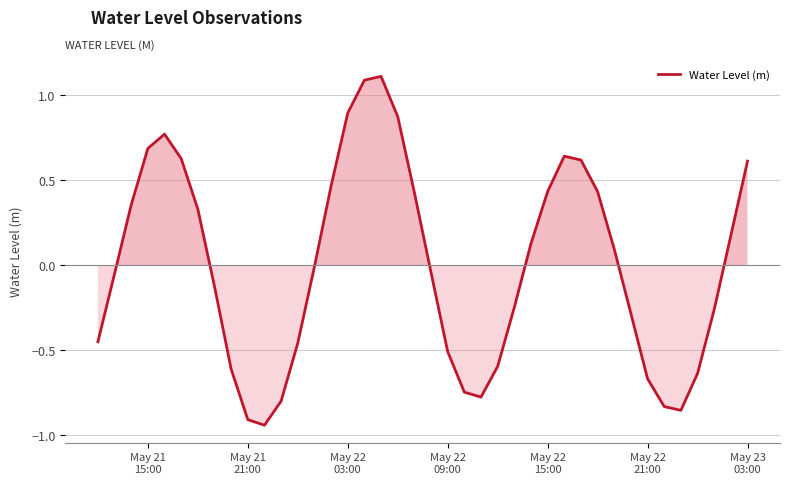

What is the maximum value shown in the chart?

1.1